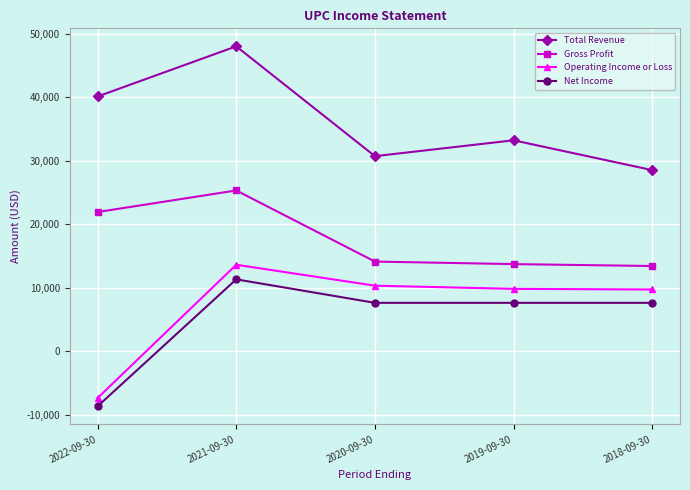

Which series has the largest total across all categories?

Total Revenue